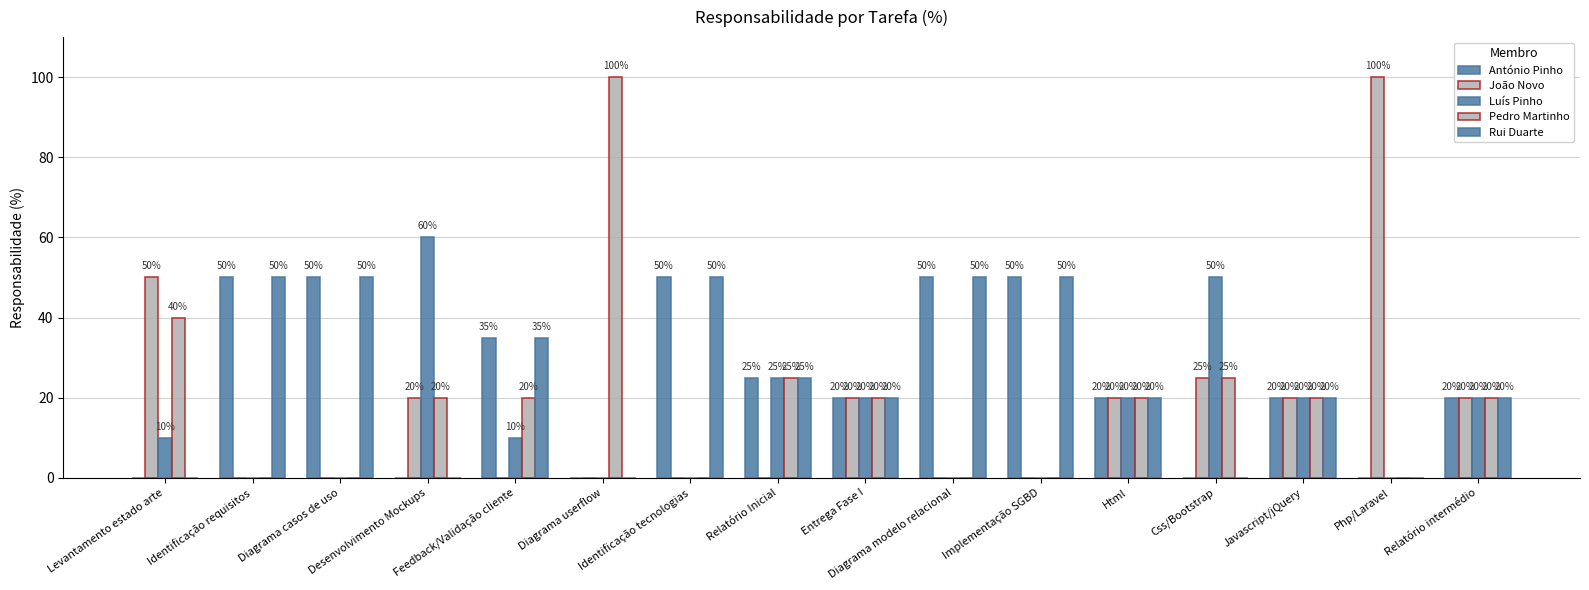

How many positive values does the Luís Pinho series have?

9